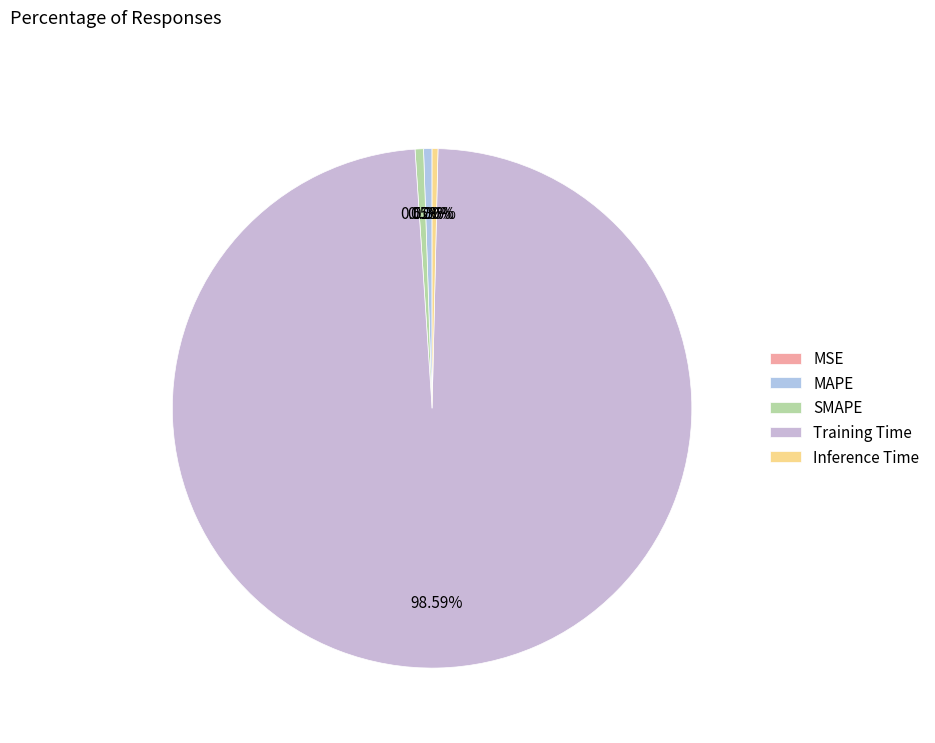

Count the number of slices in the pie.

5